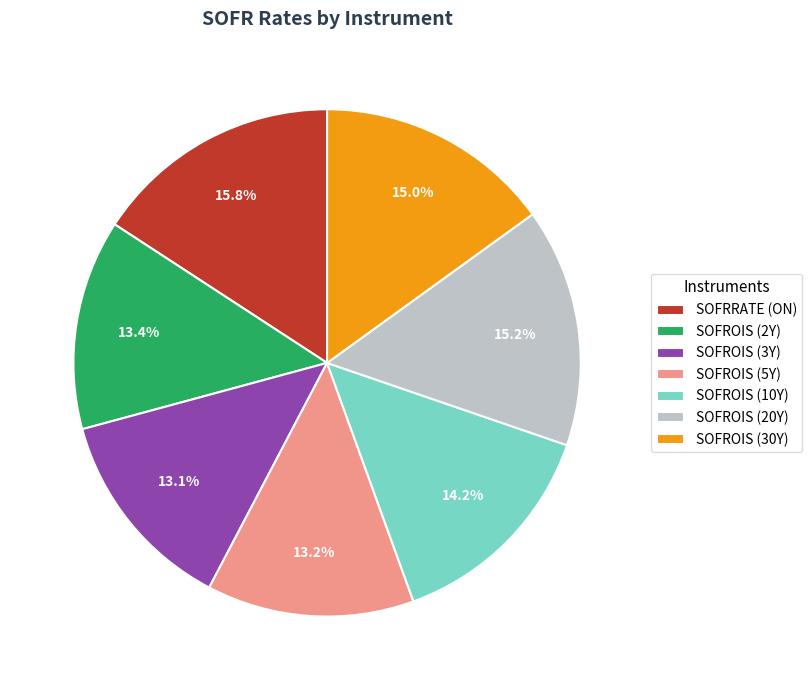

How many slices are in this pie chart?

7